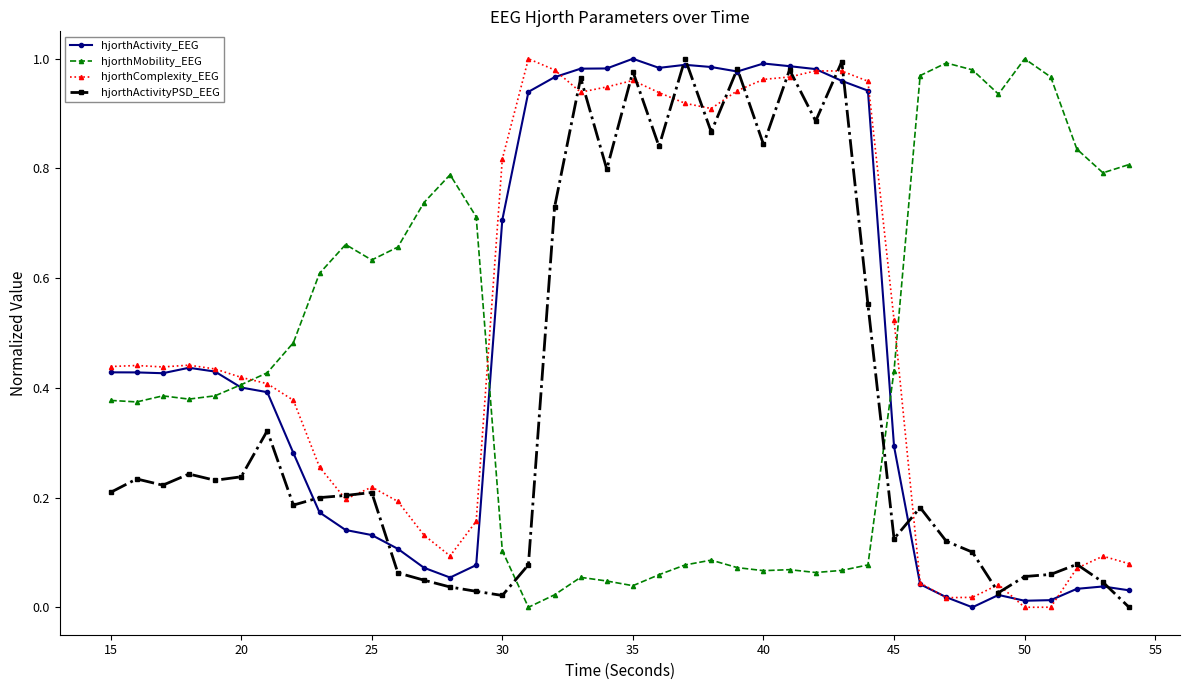

List the series in order of their overall mean, lowest first.

hjorthActivityPSD_EEG, hjorthMobility_EEG, hjorthActivity_EEG, hjorthComplexity_EEG